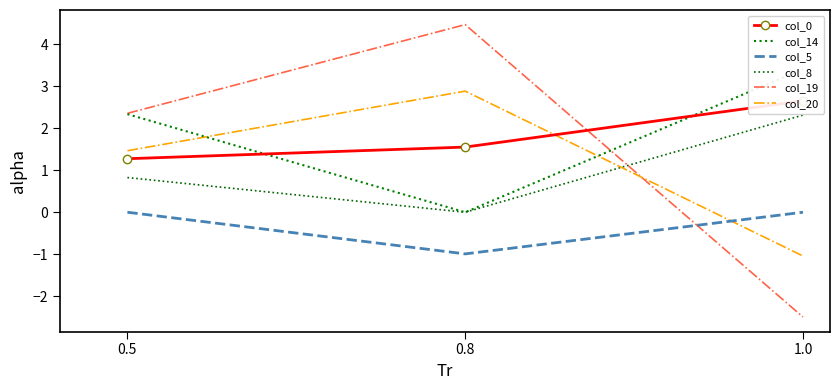

At which label does col_8 reach its minimum?

0.8